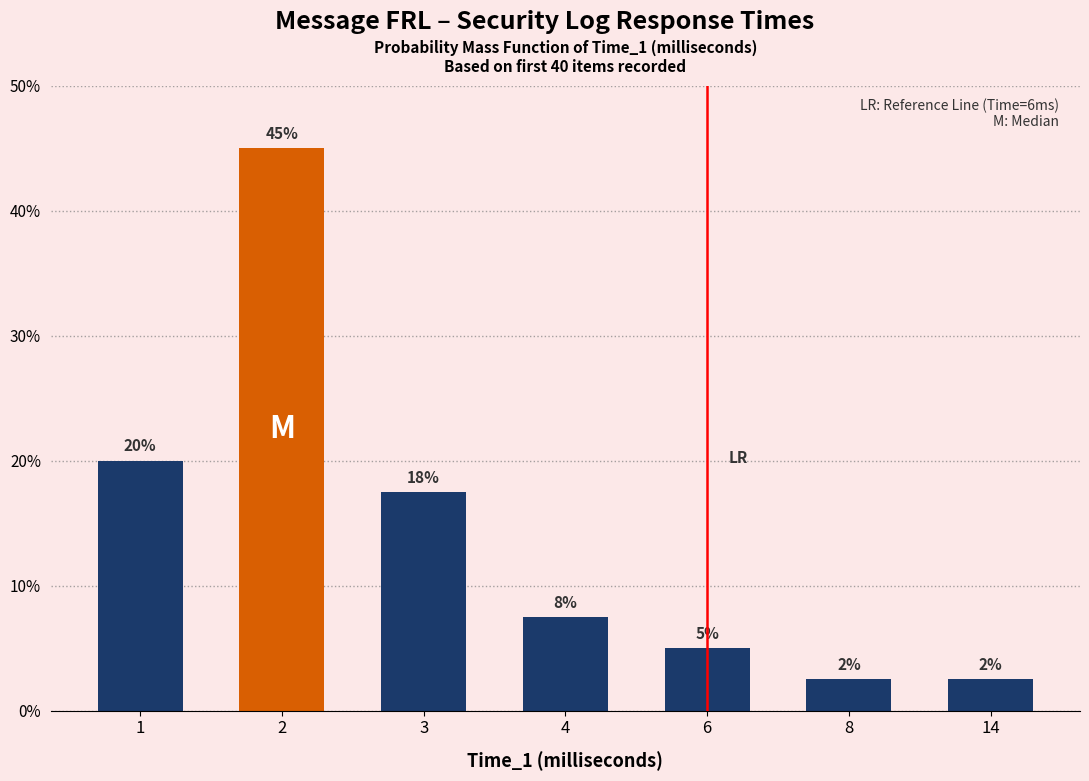

Reading left to right, list all the values displayed in this chart.

1=0.2	2=0.5	3=0.2	4=0.1	6=0.1	8=0.0	14=0.0